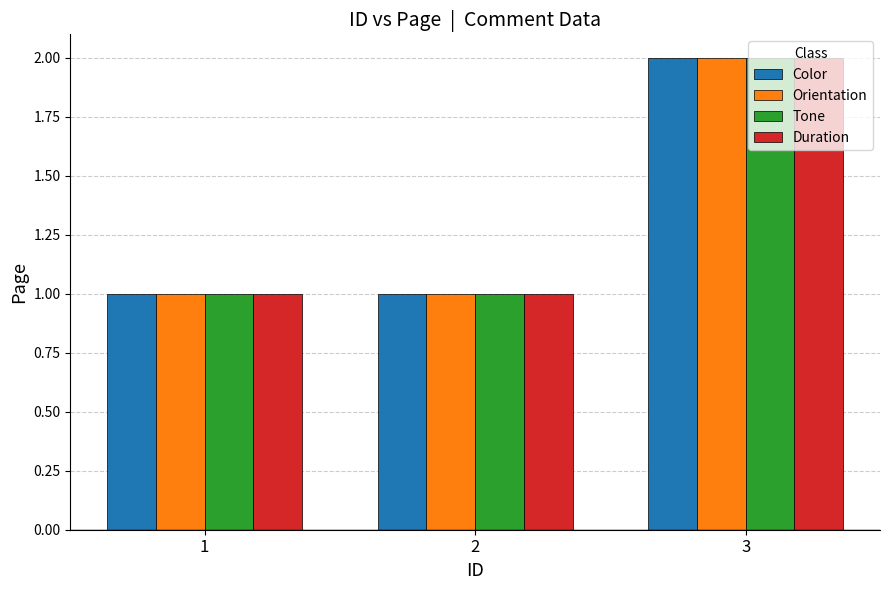

How many Tone values are between 1 and 2?

3